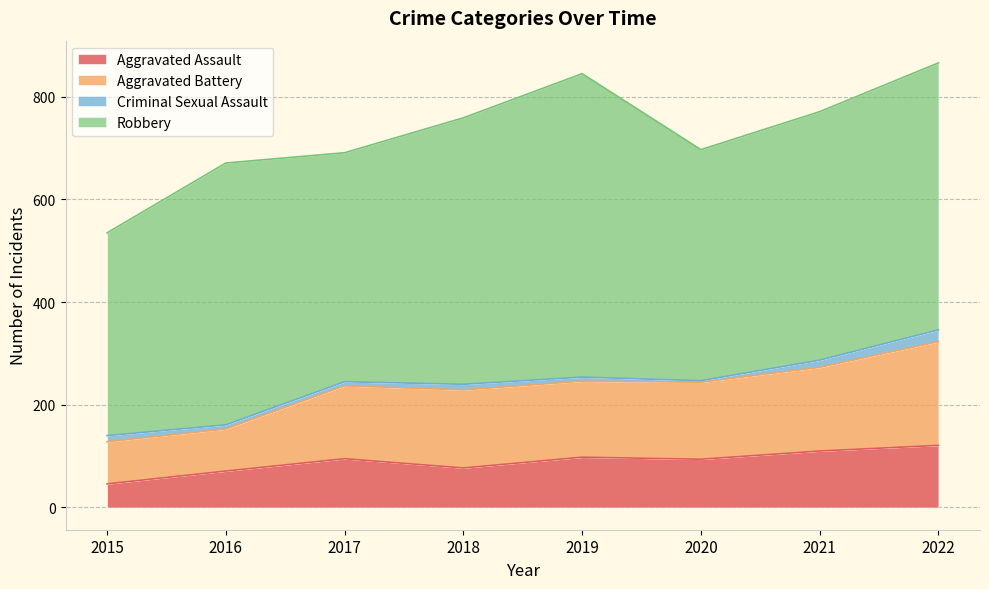

At which label does Aggravated Battery first exceed 247?

2019